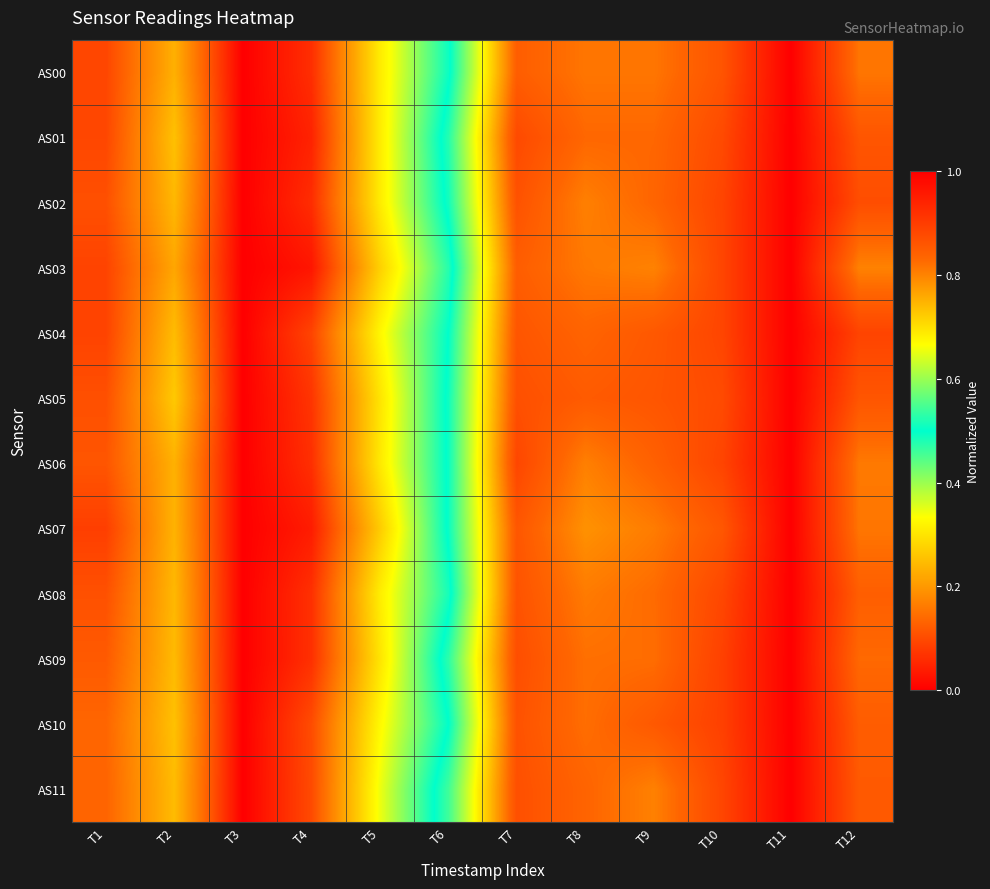

Which has a higher value, T5 or T7?

T7